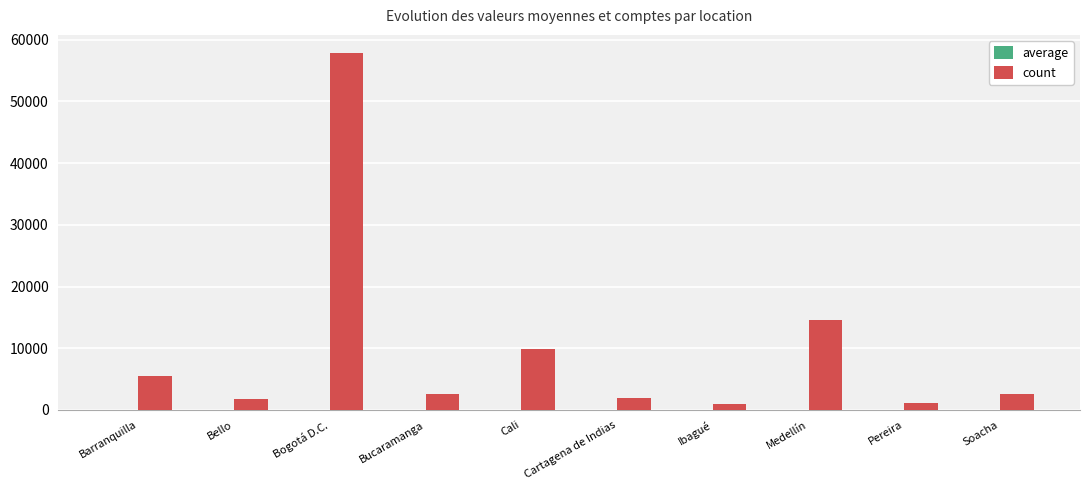

Which series changed the most between Bogotá D.C. and Soacha?

count